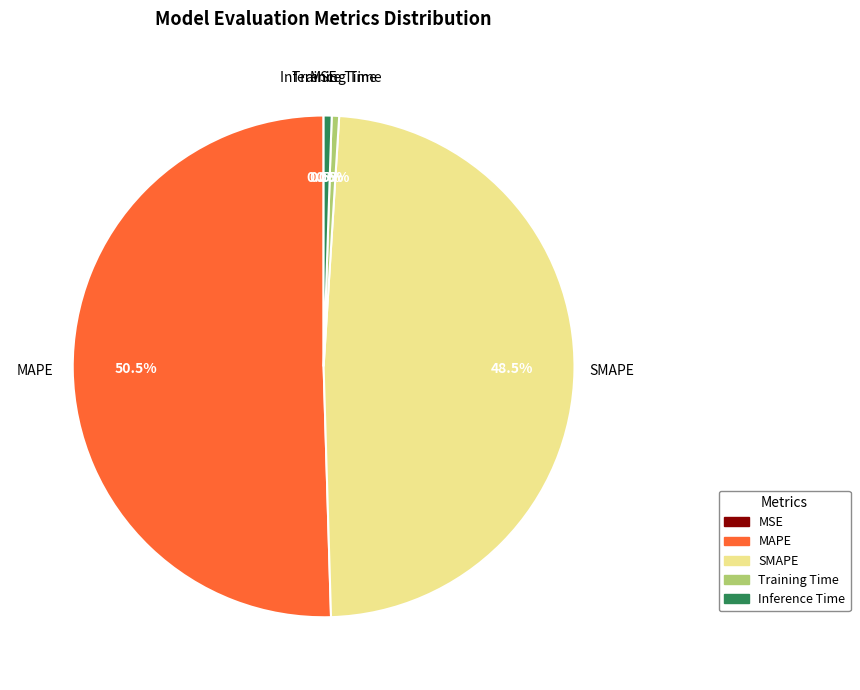

Which slice is the largest?

MAPE